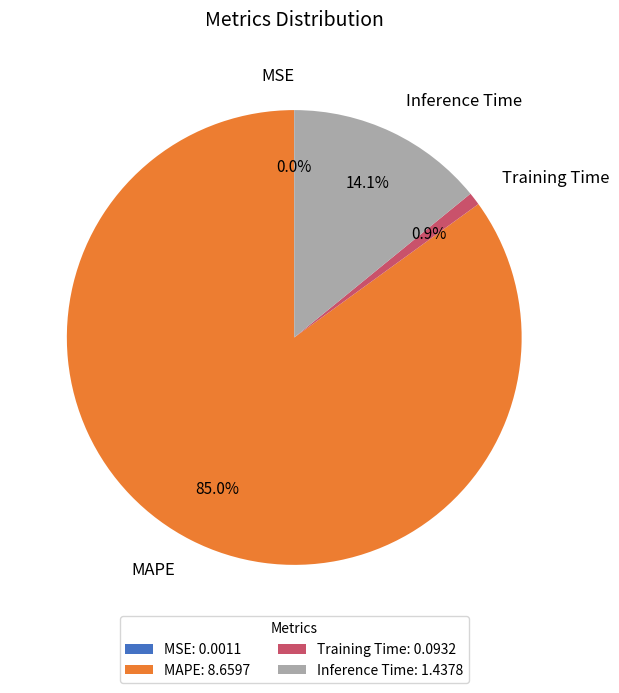

The Inference Time slice represents 28% of the pie. True or false?

False